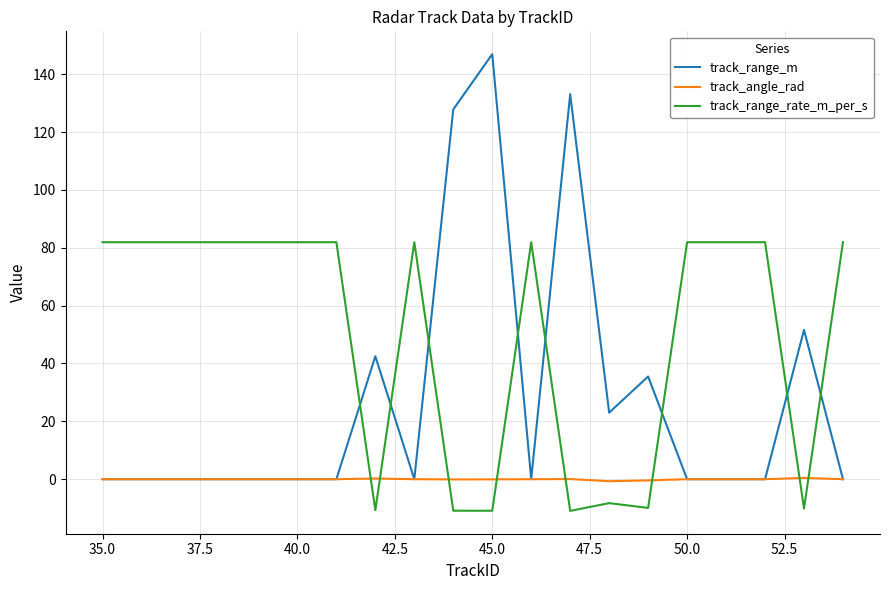

True or false: track_angle_rad and track_range_rate_m_per_s cross at least once.

True